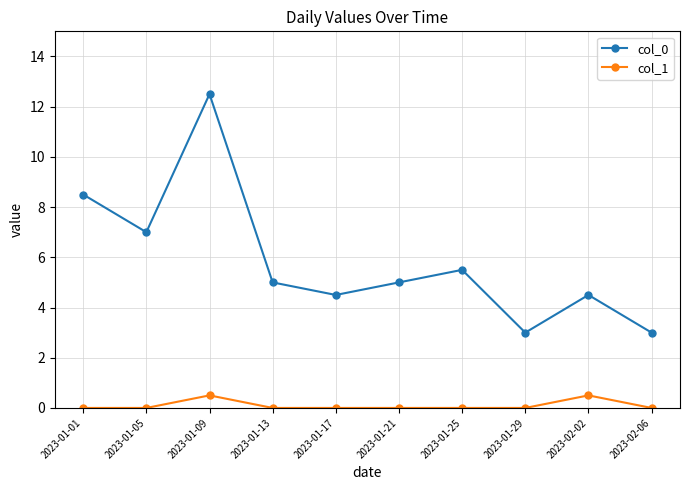

What is the label of the 5th point from the right?

2023-01-21